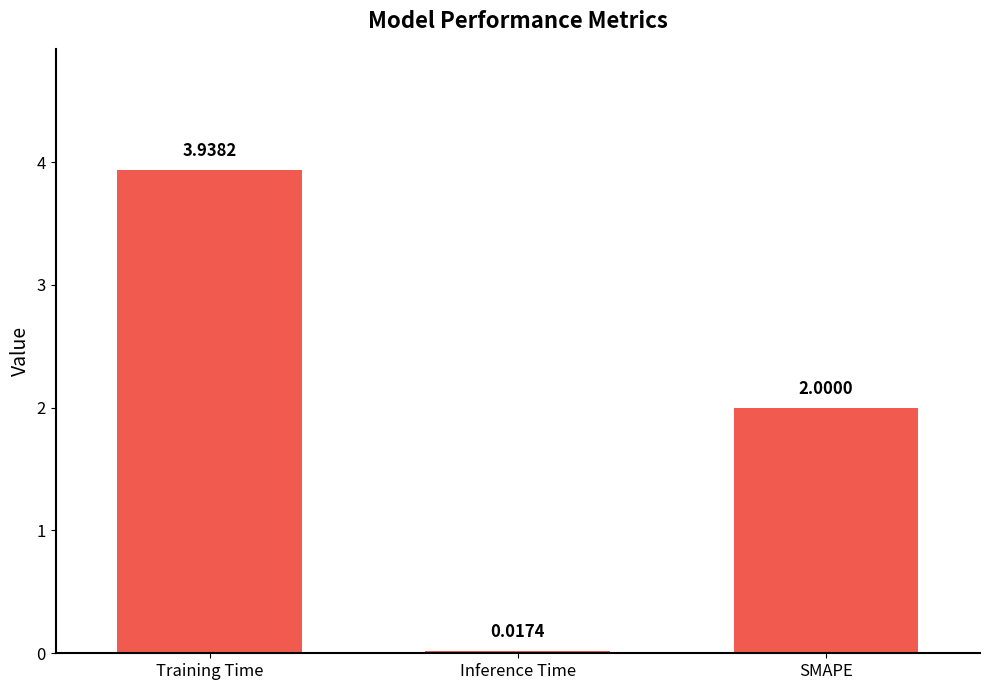

At which category does the chart reach its minimum across all series?

Inference Time